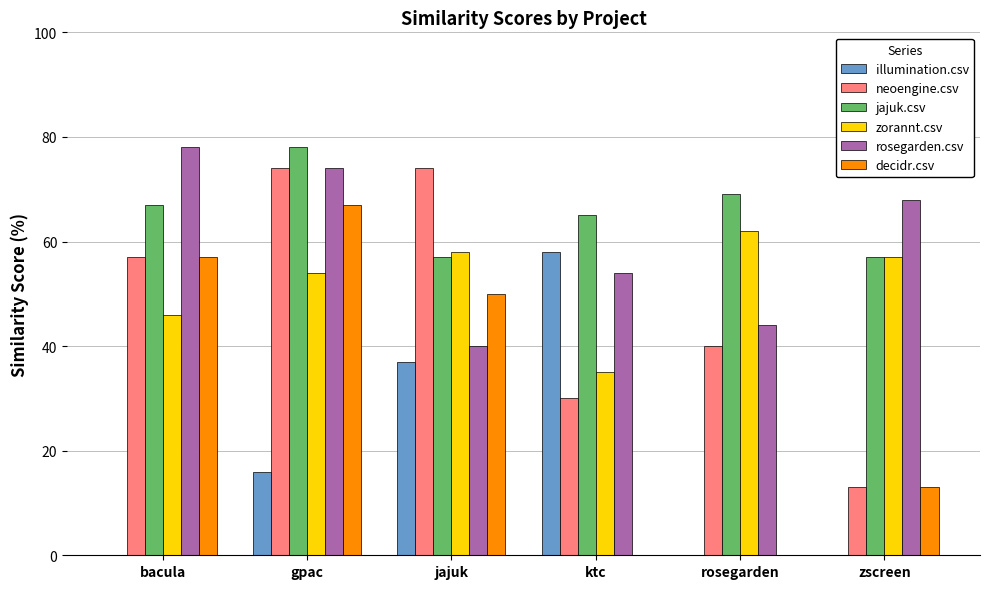

How many illumination.csv values are between 0 and 37?

5